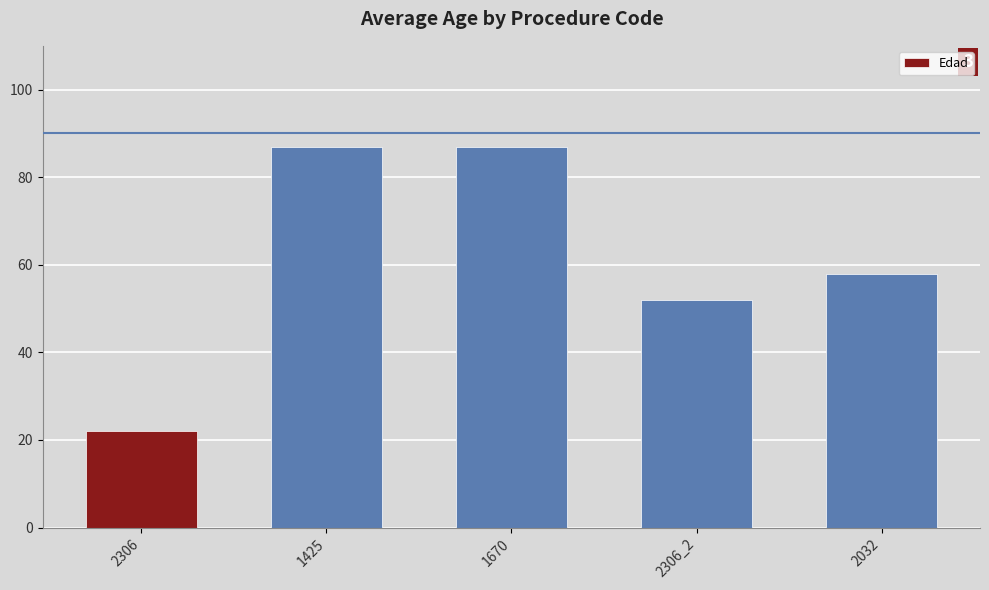

Reading left to right, what are all the values shown in this chart?

22	87	87	52	58